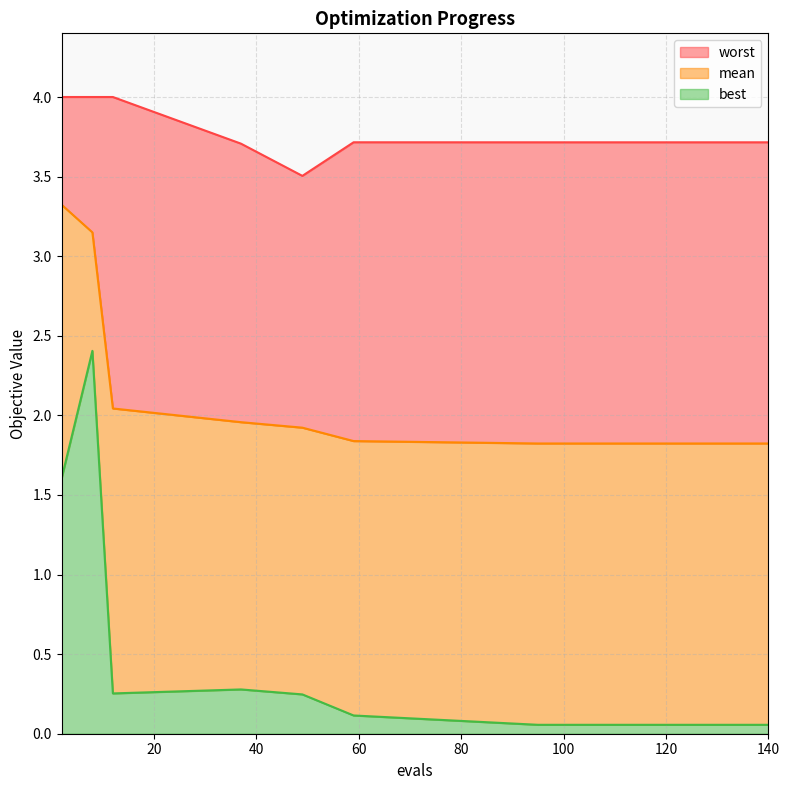

True or false: best and worst cross at least once.

False